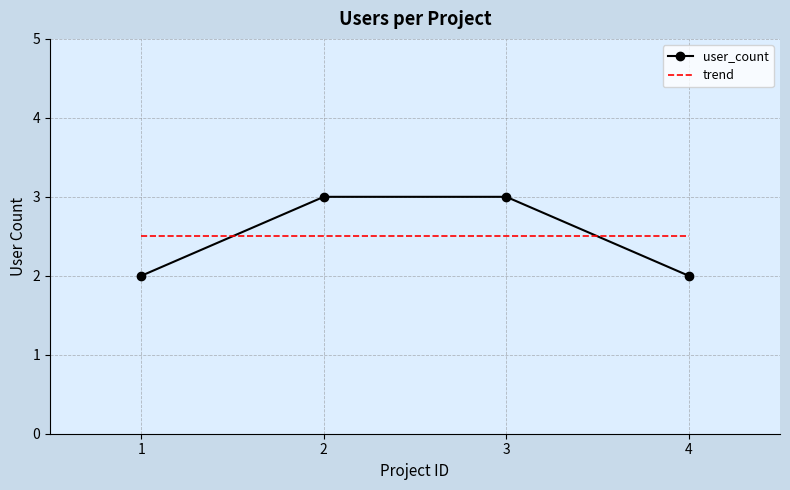

What is the sum of the values at 4 and 2?

5